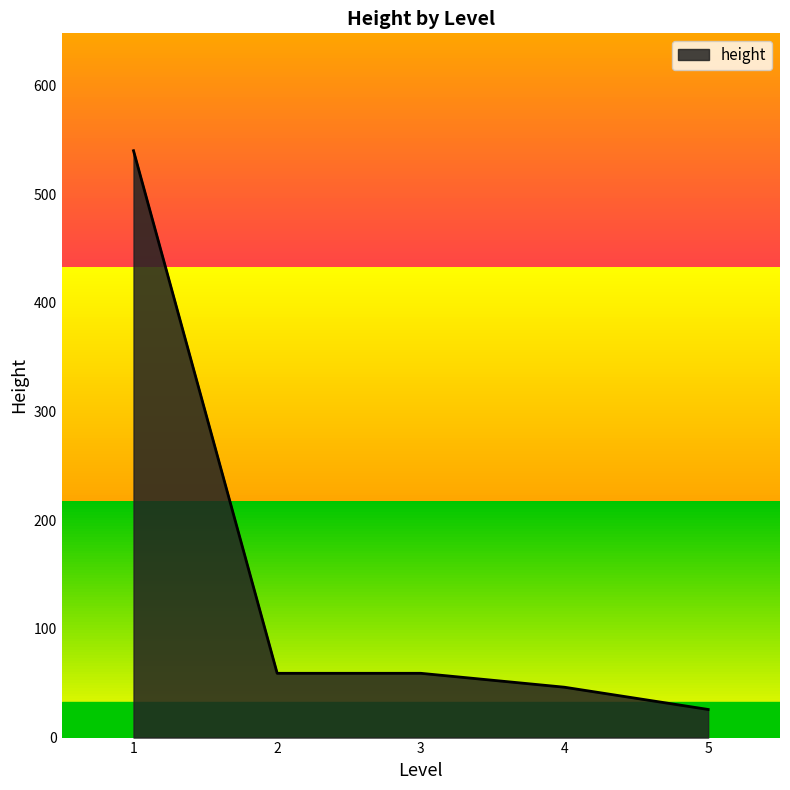

The value at 4 is 46.3. True or false?

True